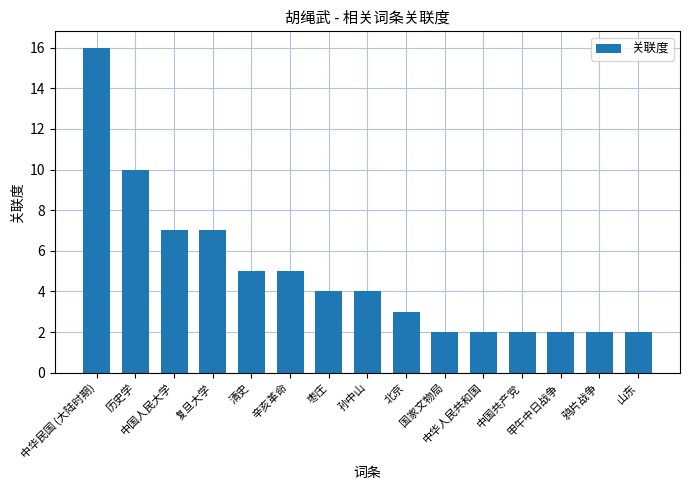

What is the label of the 3rd bar from the left?

中国人民大学